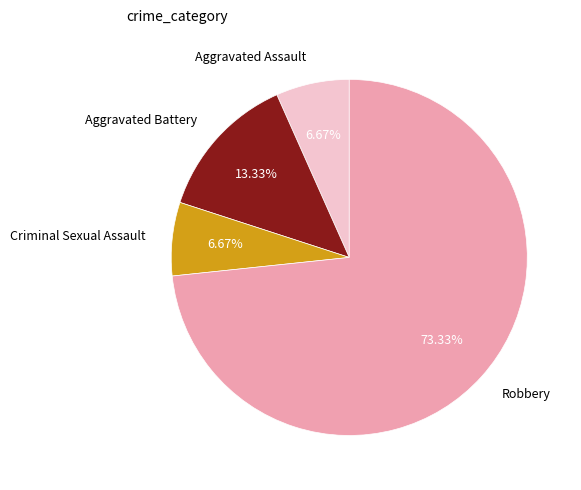

What is the ratio of the value at Criminal Sexual Assault to the value at Aggravated Assault?

1.0